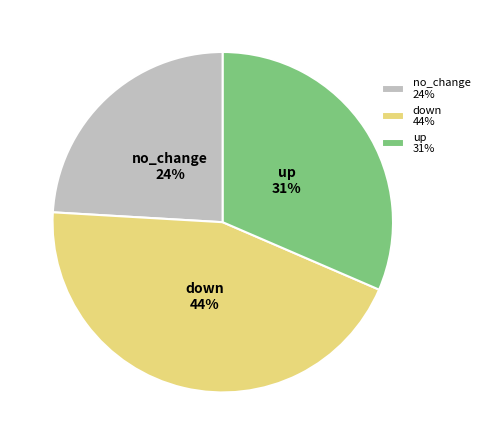

Approximately how many times larger is the value at down 44% compared to up 31%?

1.4